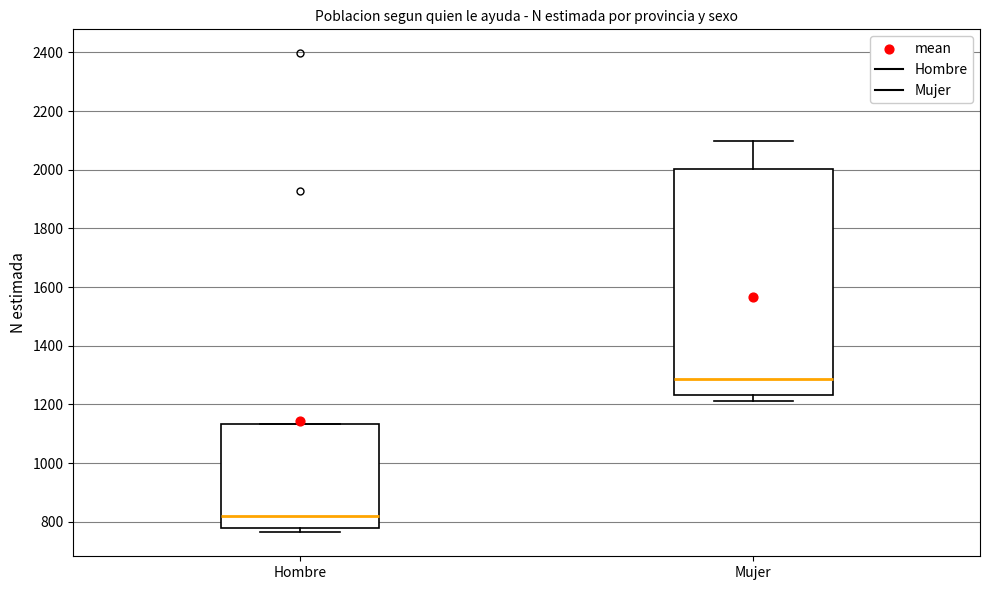

Reading left to right, read every box against the y-axis: the position of its median line, the range the box covers, and the ends of its whiskers. The values are not printed on the chart, so give them approximately, as read against the axis.

Hombre: median 820, box 780 to 1140, whiskers 760 to 1140
Mujer: median 1280, box 1240 to 2000, whiskers 1220 to 2100